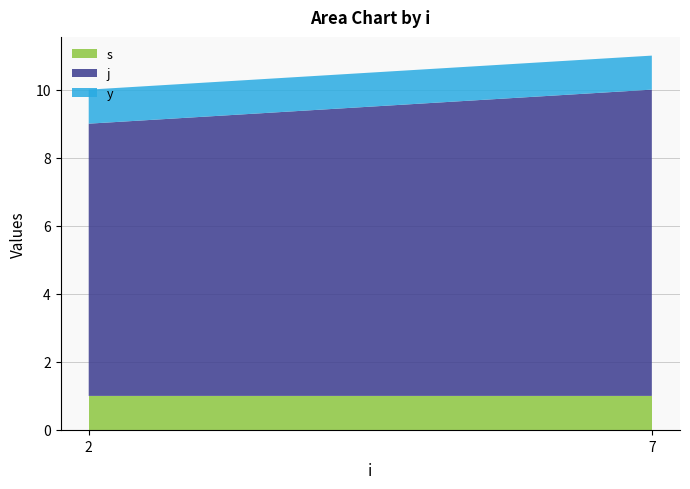

Reading left to right, what are all the values shown in this chart?

s: 1	1
j: 8	9
y: 1	1